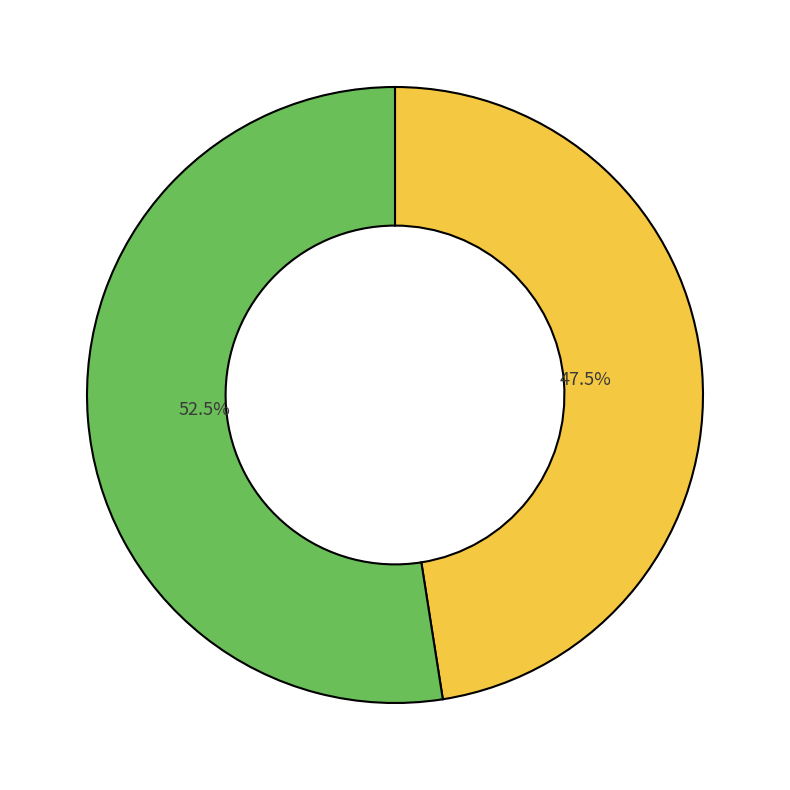

Is there any slice that represents more than half of the pie?

Yes